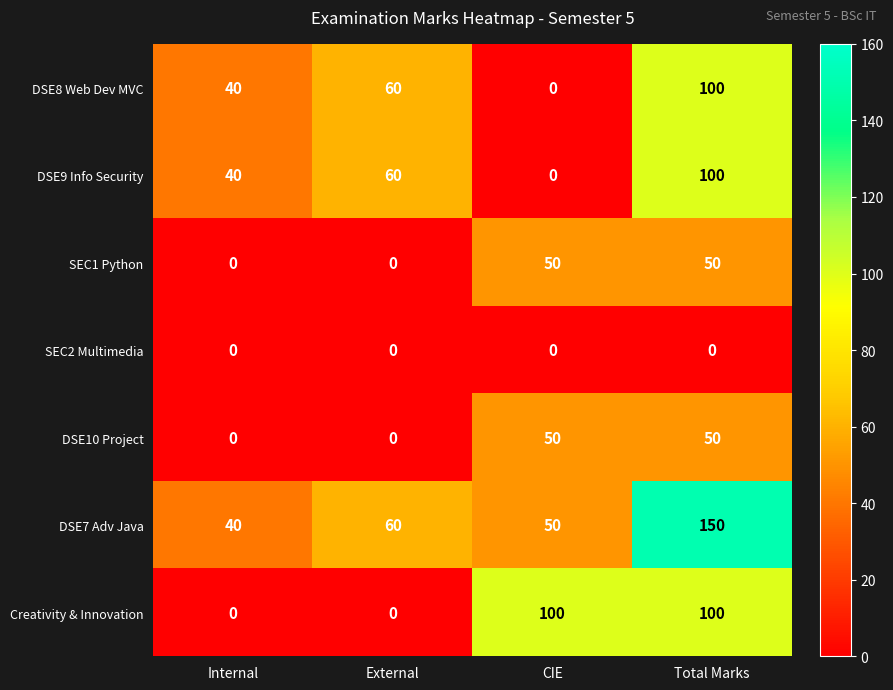

Reading left to right, list all the values displayed in this chart.

DSE8 Web Dev MVC: Internal=40	External=60	CIE=0	Total Marks=100
DSE9 Info Security: Internal=40	External=60	CIE=0	Total Marks=100
SEC1 Python: Internal=0	External=0	CIE=50	Total Marks=50
SEC2 Multimedia: Internal=0	External=0	CIE=0	Total Marks=0
DSE10 Project: Internal=0	External=0	CIE=50	Total Marks=50
DSE7 Adv Java: Internal=40	External=60	CIE=50	Total Marks=150
Creativity & Innovation: Internal=0	External=0	CIE=100	Total Marks=100